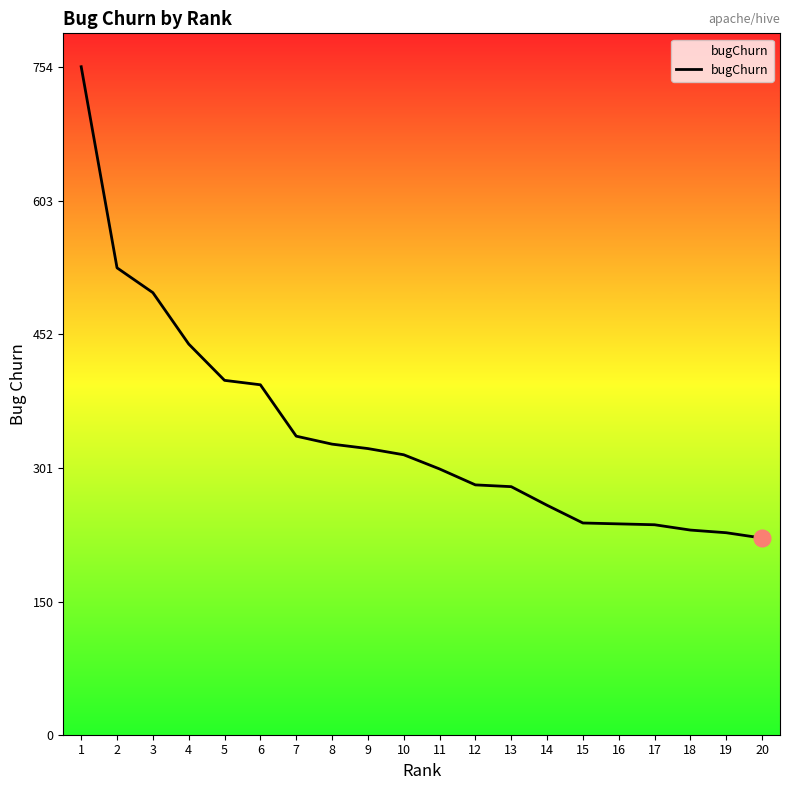

How many lines are shown in the chart?

1